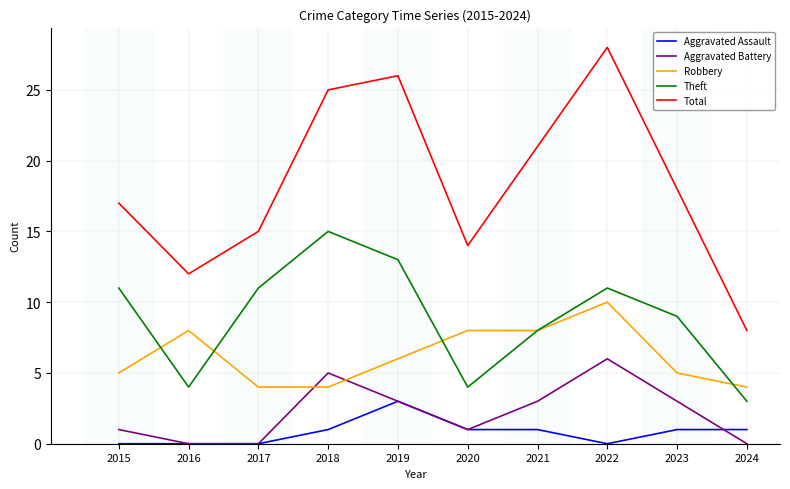

The value of Total at 2018 is 37. True or false?

False